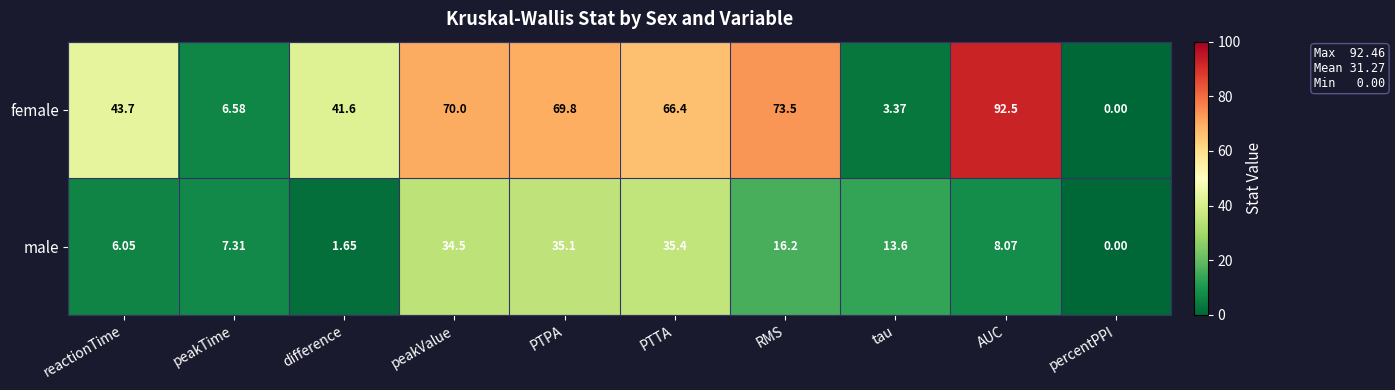

Which series has the largest total across all categories?

female